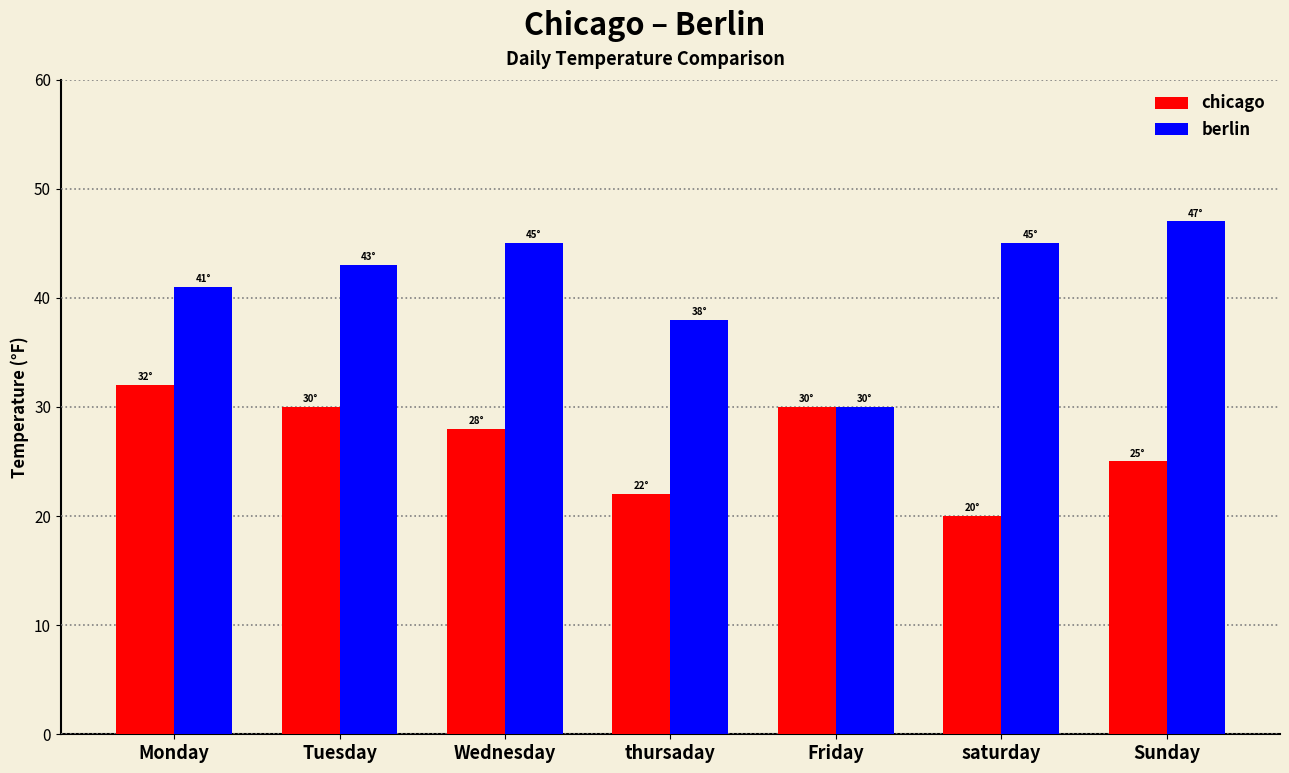

How many data points does each series have?

7